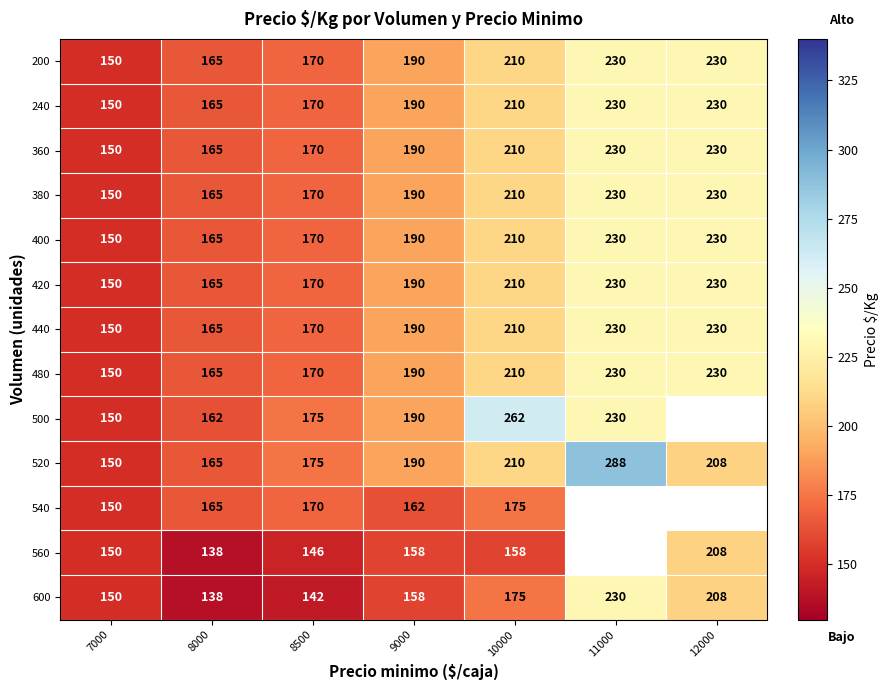

At which category is the sum across all series the highest?

10000